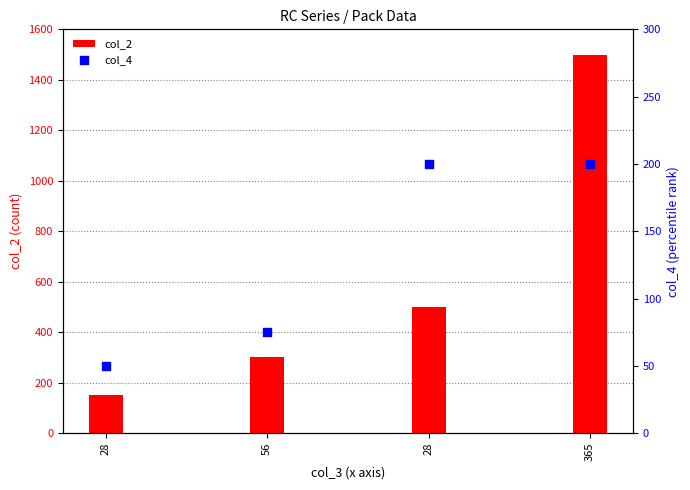

What are all the series names shown in the legend?

col_2, col_4